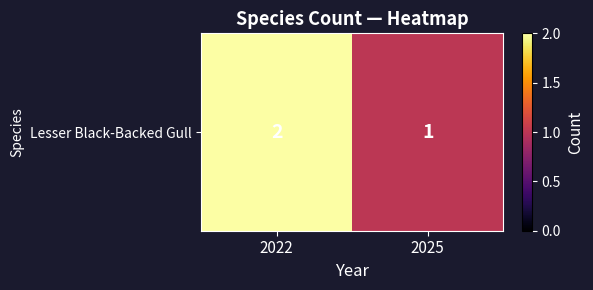

How many values are between 1 and 2?

2